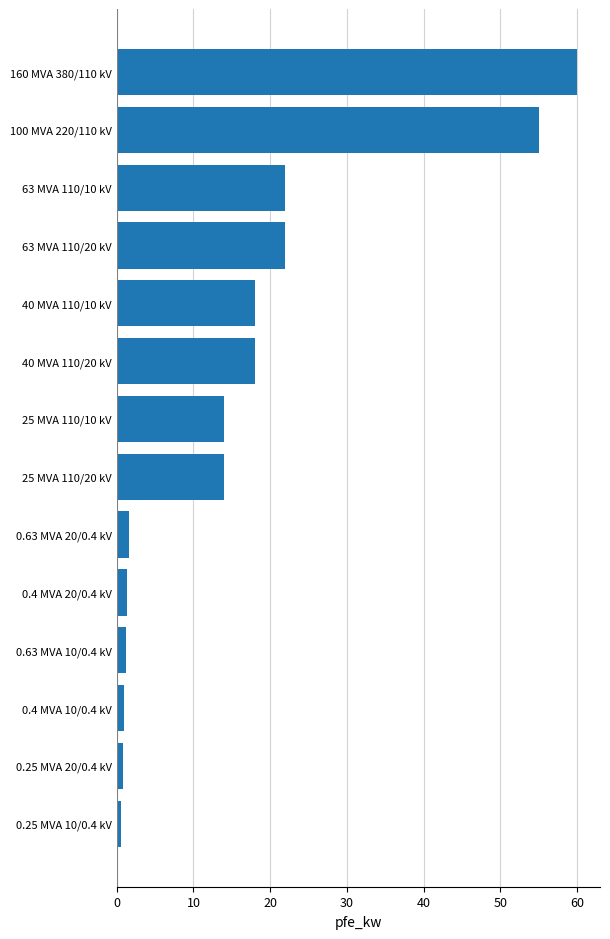

At which category does the chart reach its peak across all series?

160 MVA 380/110 kV